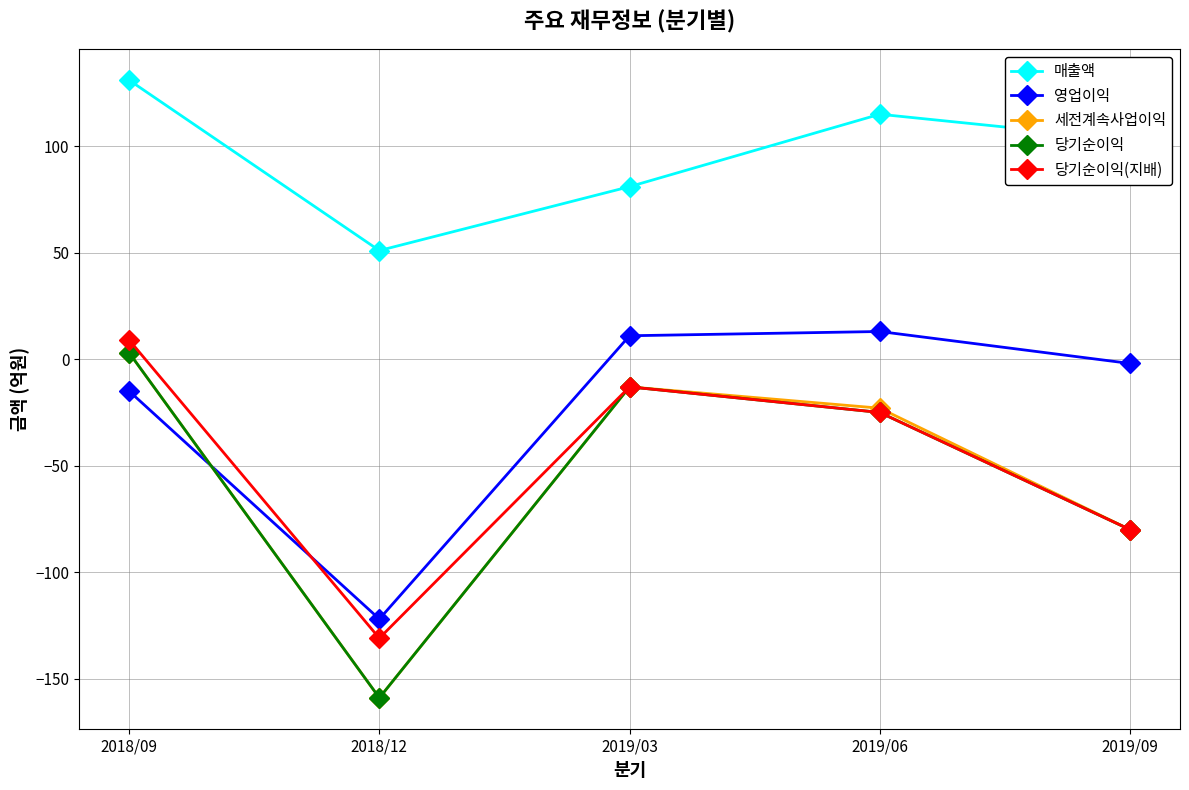

True or false: 매출액 has more than 1 interior local peaks.

False